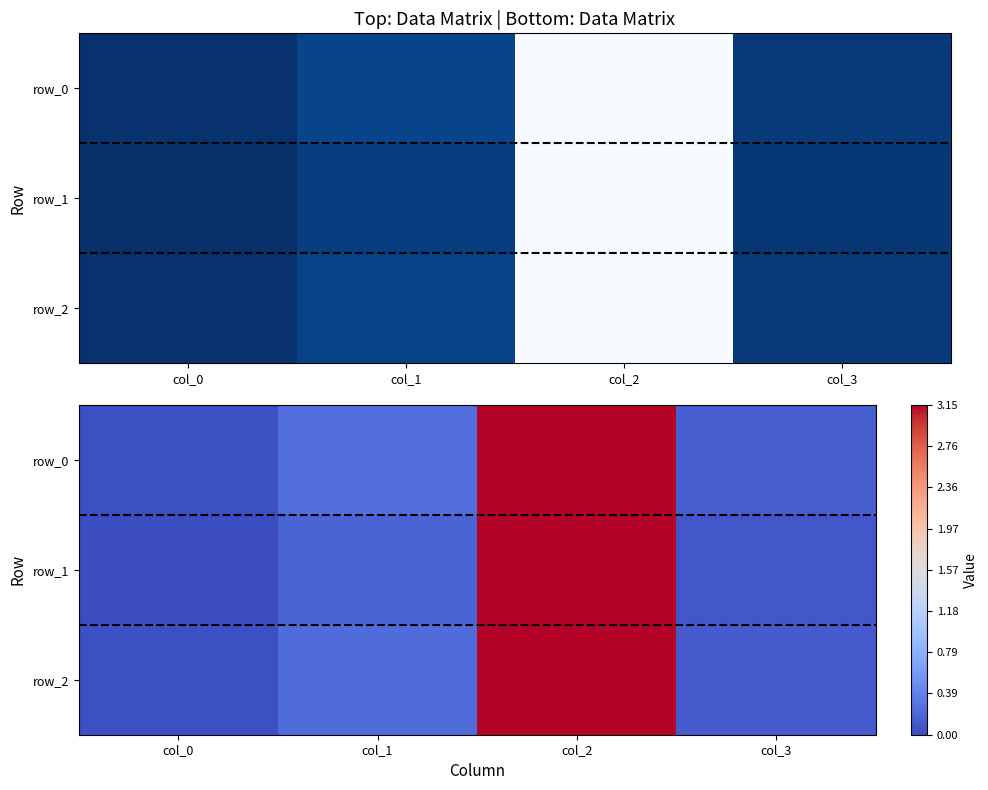

What is the maximum value for row_2?

3.1